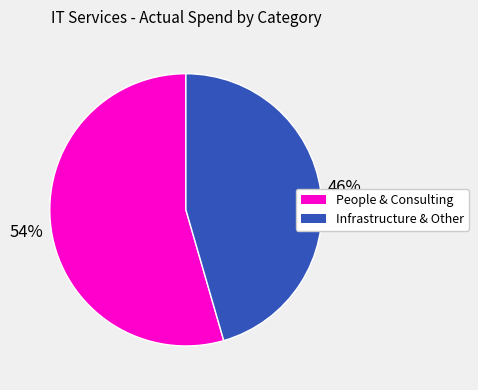

Is there a majority slice in this chart?

Yes